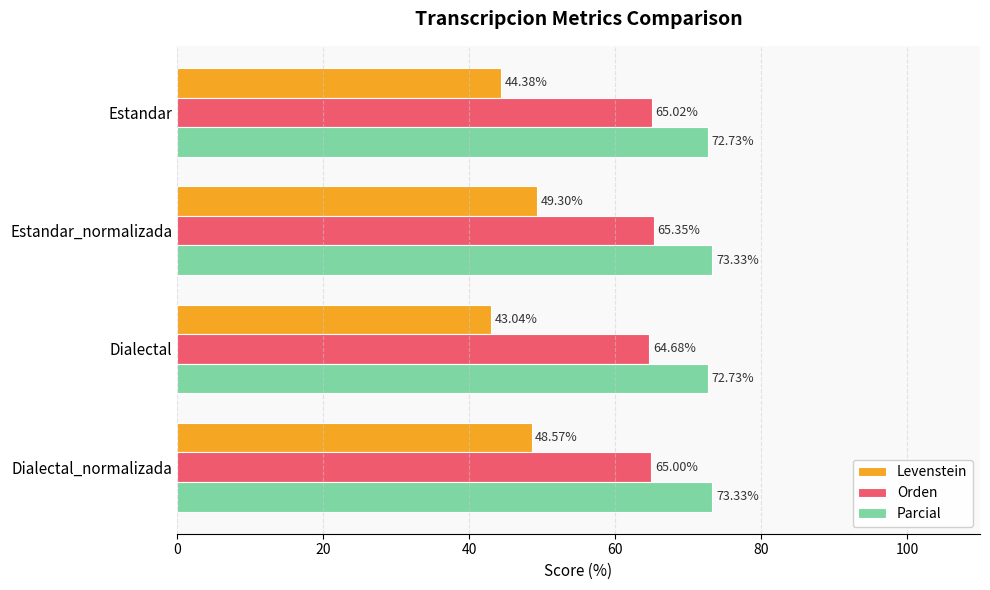

What is the difference between the second highest and minimum values in the Orden series?

0.3